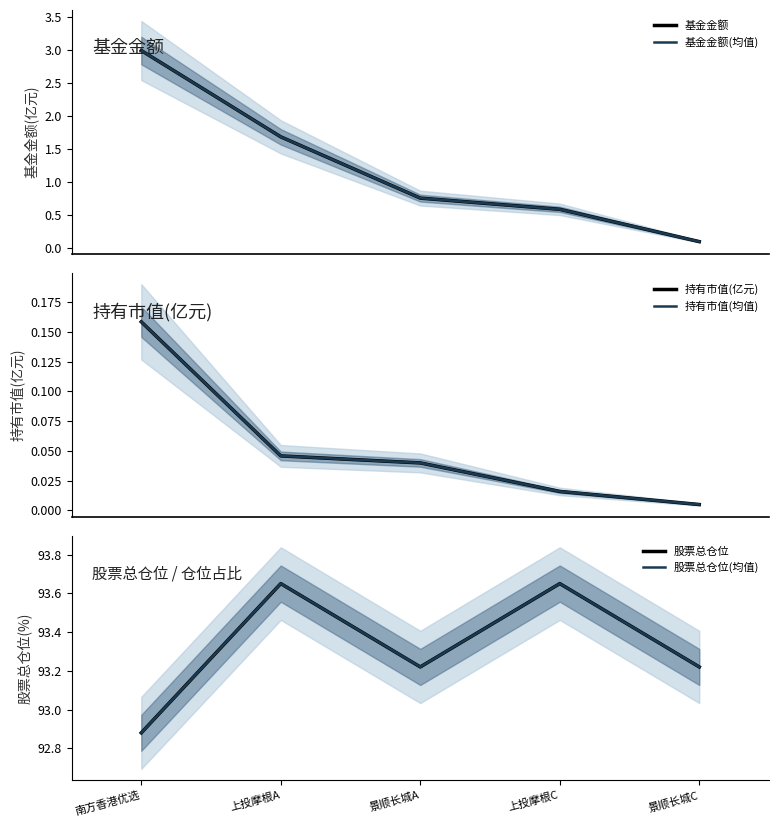

At which category is the sum across all series the highest?

南方香港优选